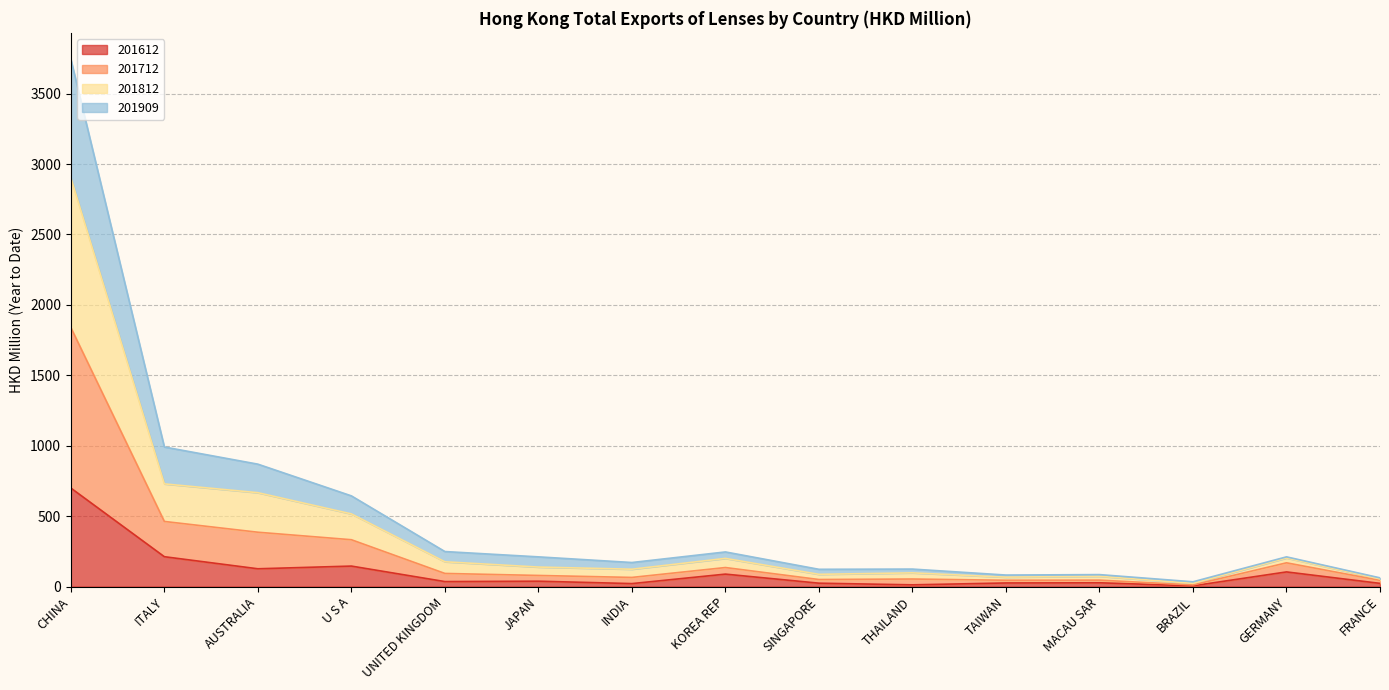

At which category does the chart reach its minimum across all series?

BRAZIL